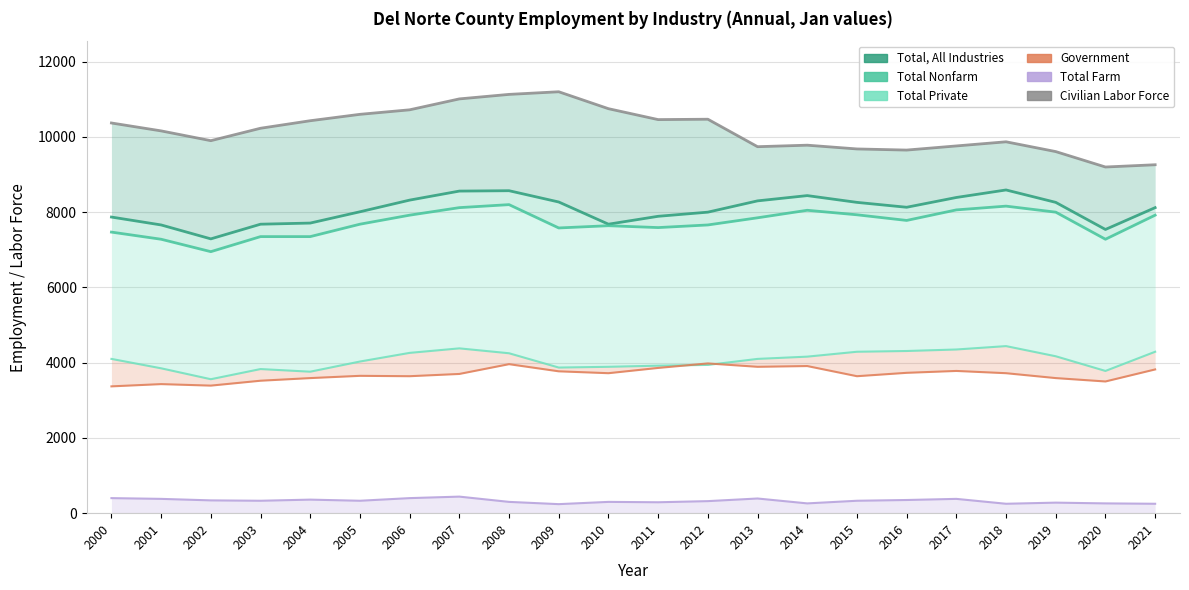

What is the sum of all Government values?

81160